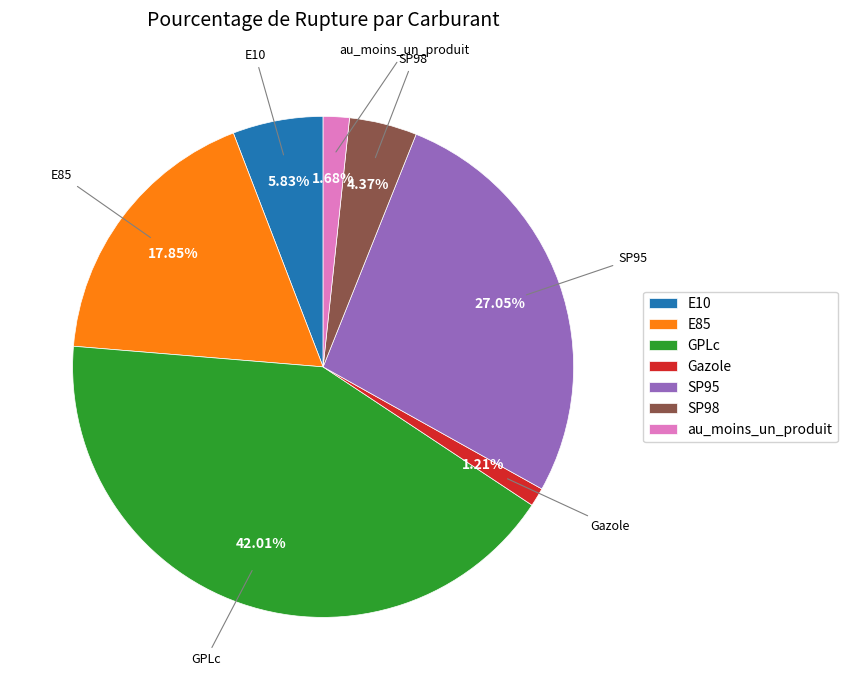

Is E10 the majority of the pie?

No